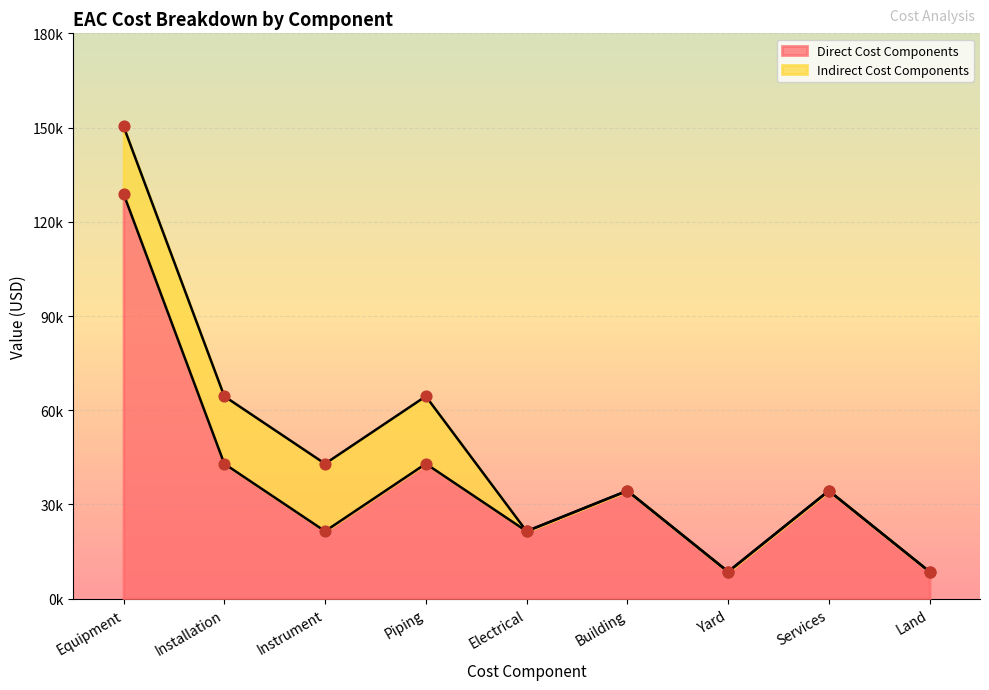

Which has a higher value, Piping or Land?

Piping